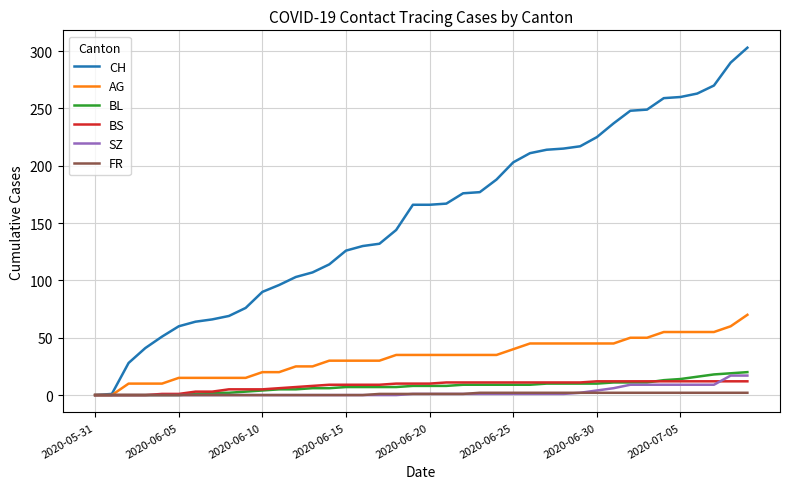

Which series has the largest total across all categories?

CH